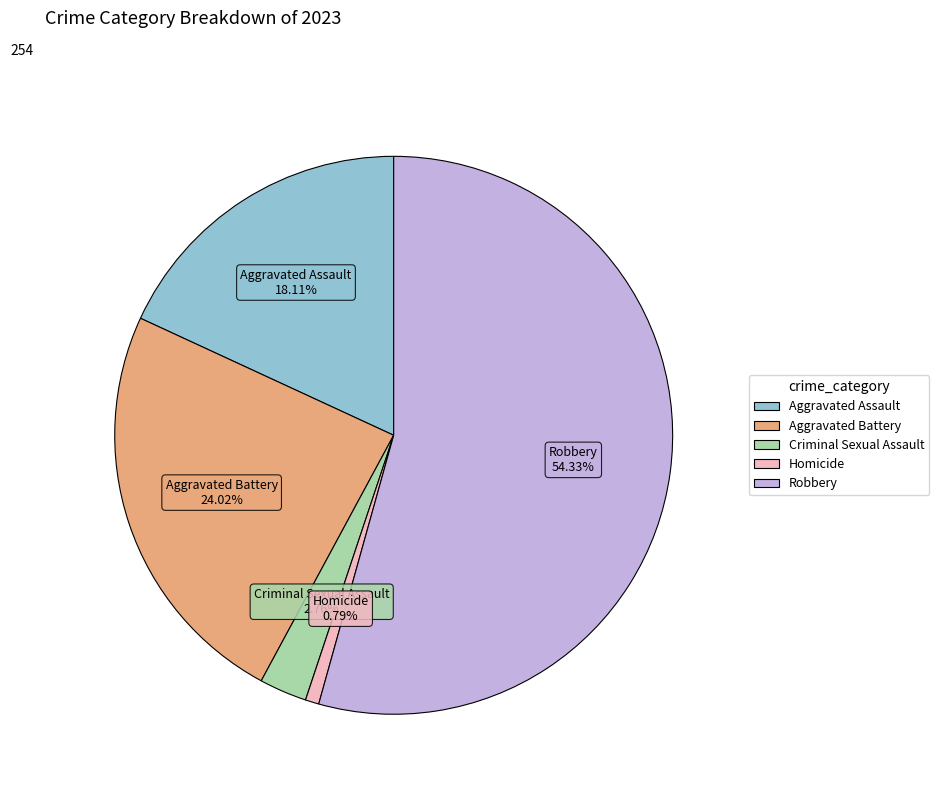

Which has a higher value, Homicide or Aggravated Battery?

Aggravated Battery